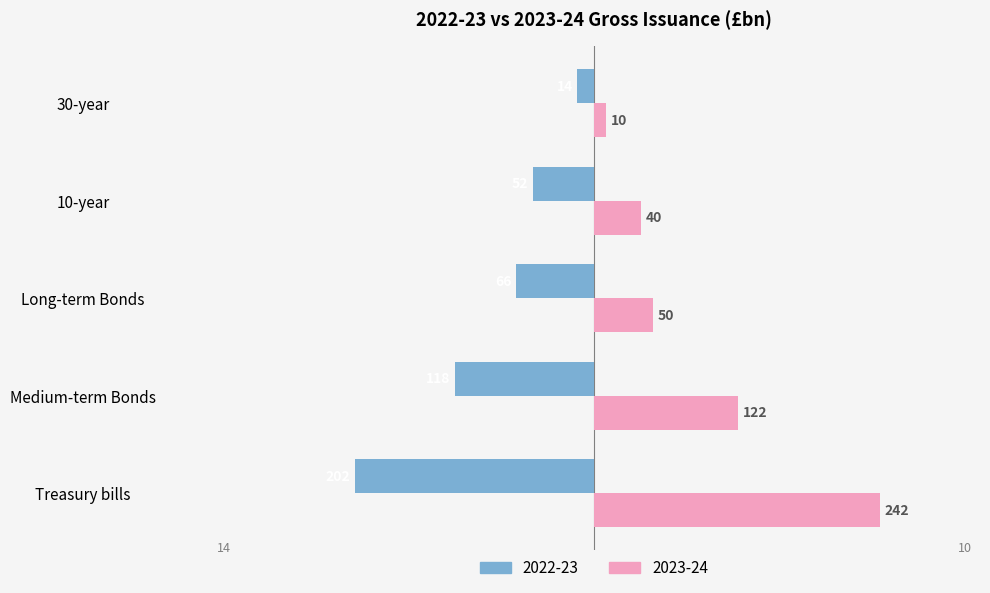

What is the maximum value shown in the chart?

242